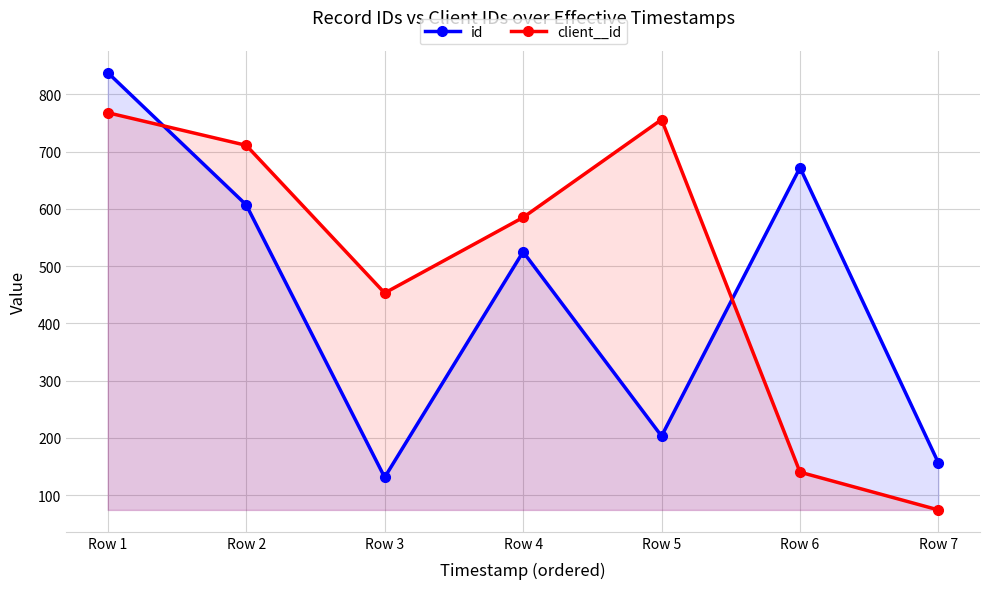

True or false: client__id has more than 1 interior local peaks.

False